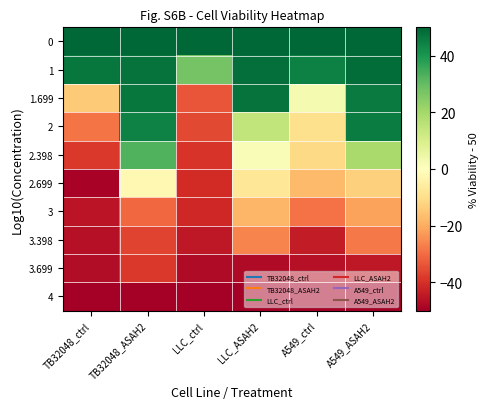

Rank the series at A549_ASAH2 from highest to lowest value.

0, 1, 1.699, 2, 2.398, 2.699, 3, 3.398, 3.699, 4